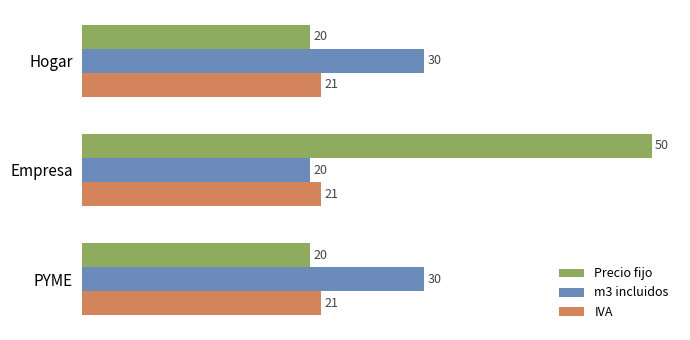

How many values in the m3 incluidos series are below 30?

1